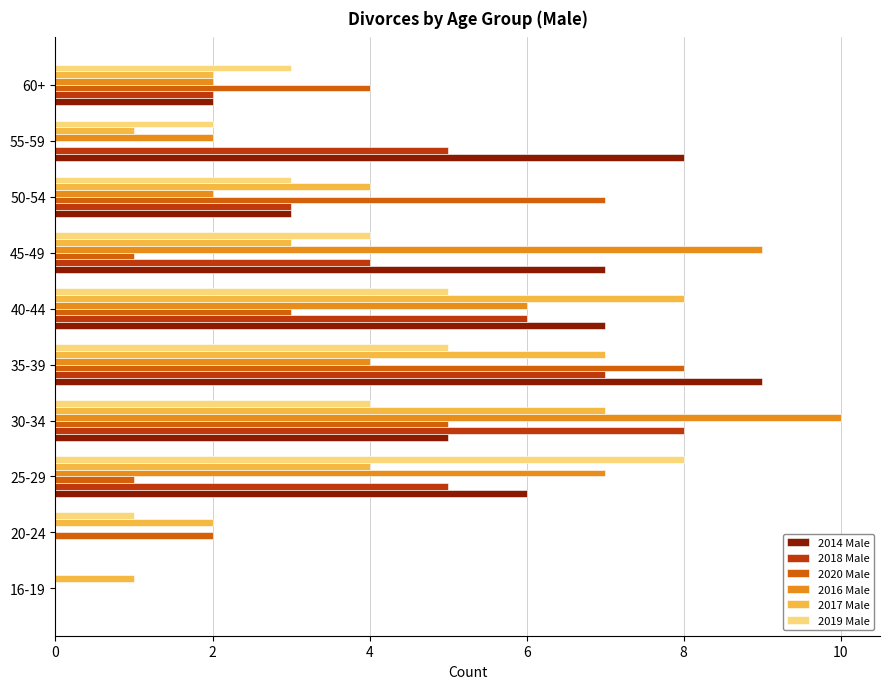

What is the greatest value displayed?

10